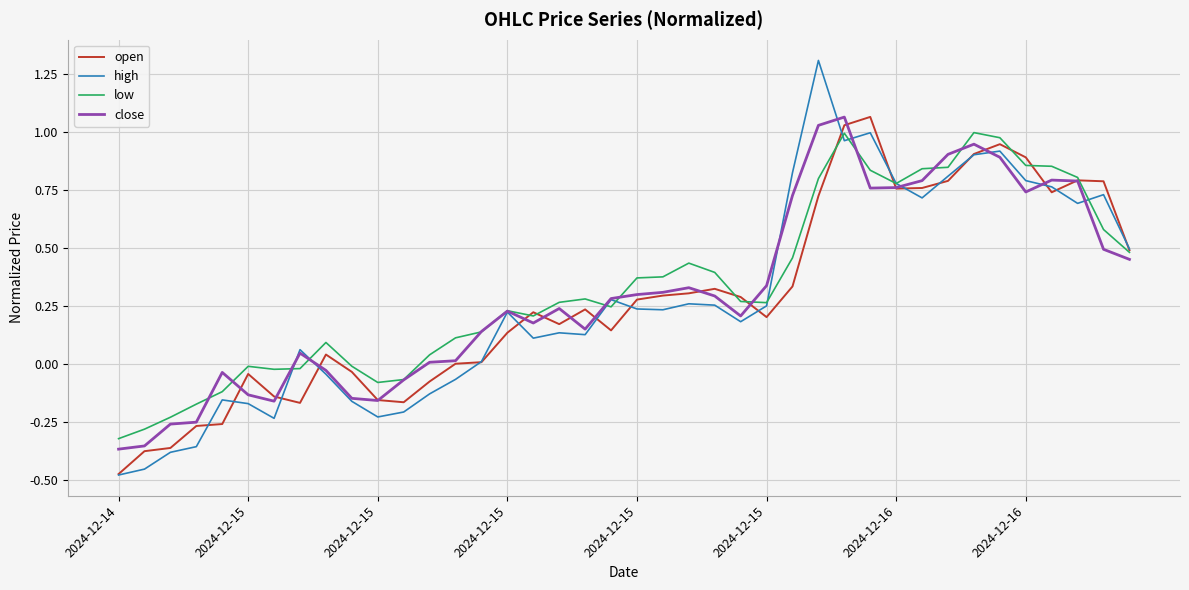

What is the maximum value shown in the chart?

1.3